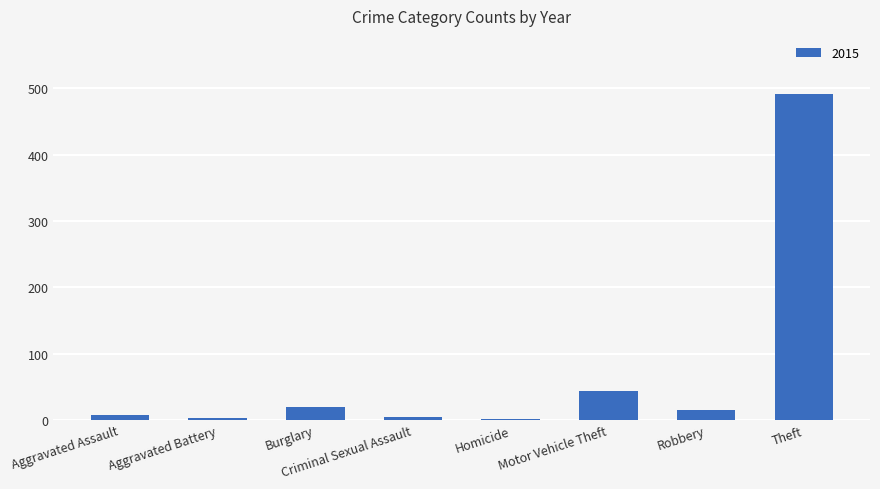

Where is the data nearest to the value 246?

Motor Vehicle Theft